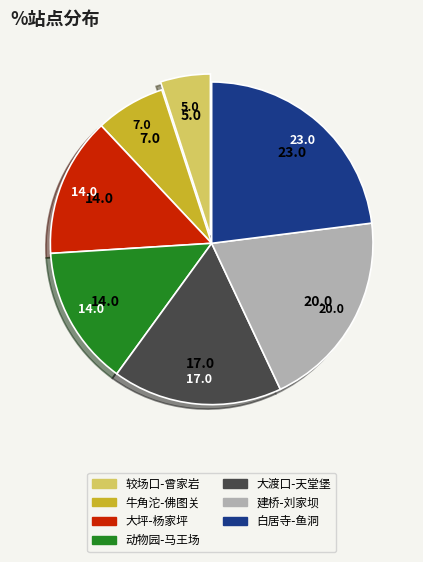

How many segments does this pie chart have?

7